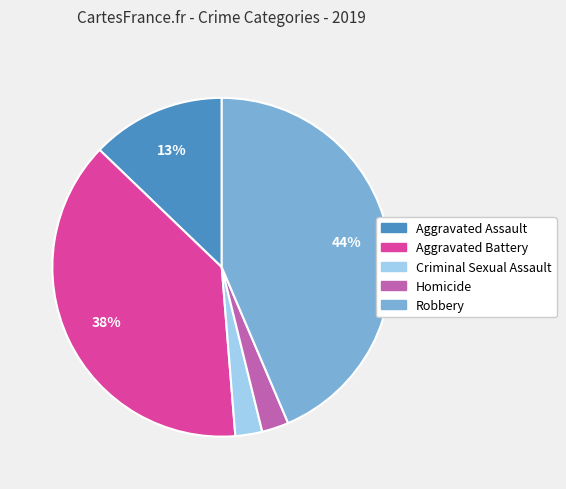

True or false: Aggravated Battery accounts for 38% of the total.

True